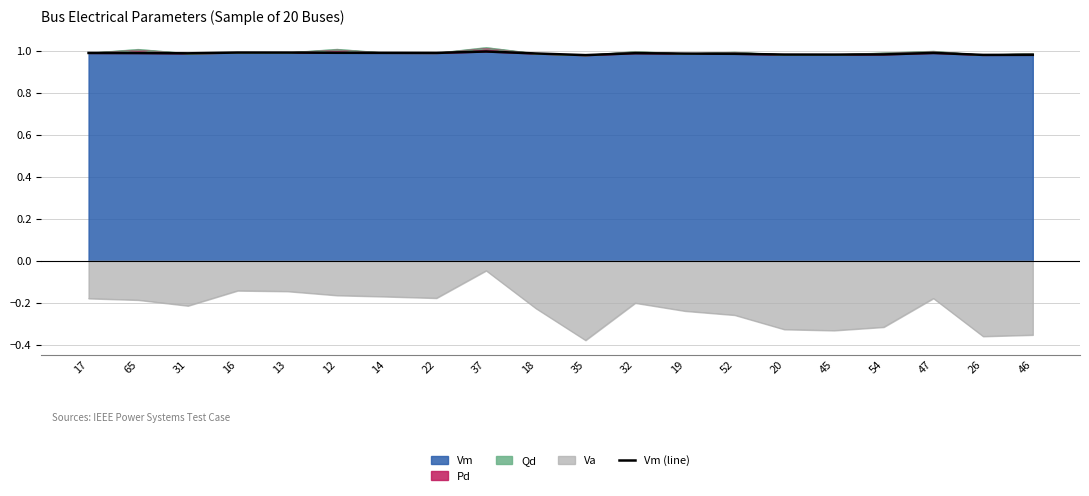

True or false: the data shows 1.0 at 12.

True